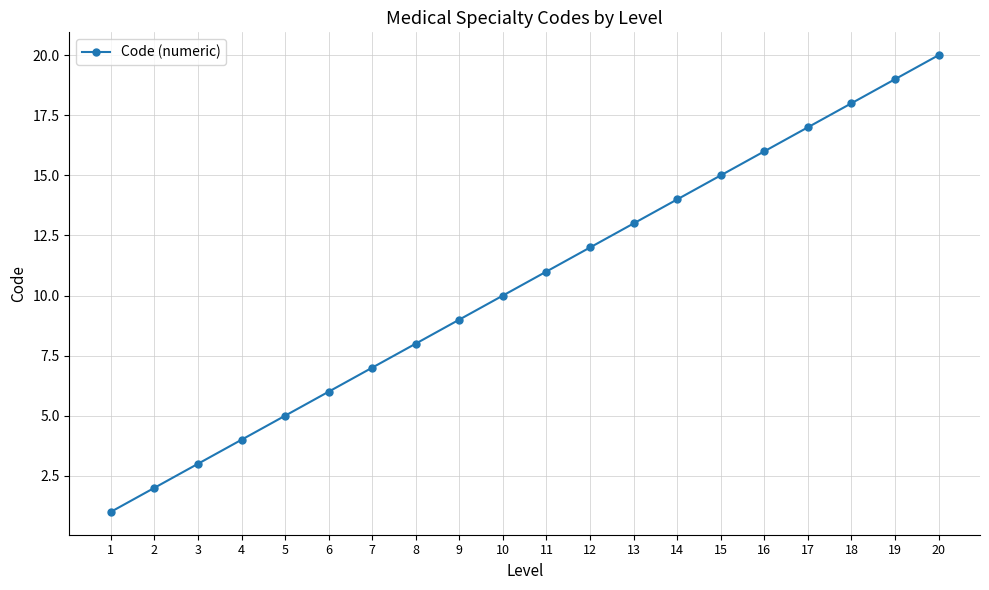

The chart shows a value of 17 at 17. True or false?

True